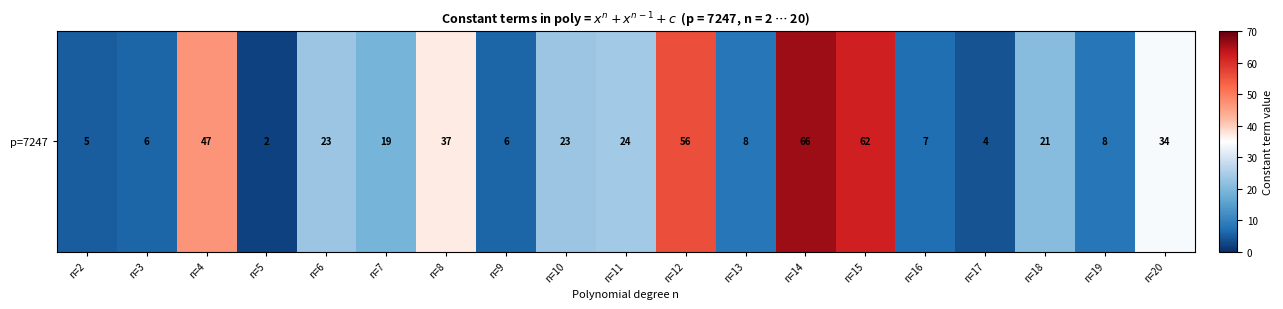

What is the ratio of the value at n=7 to the value at n=4?

0.4